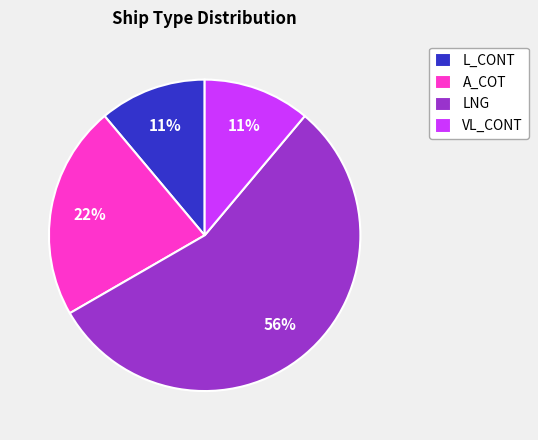

To the nearest percent, what percentage of the pie is L_CONT?

11%